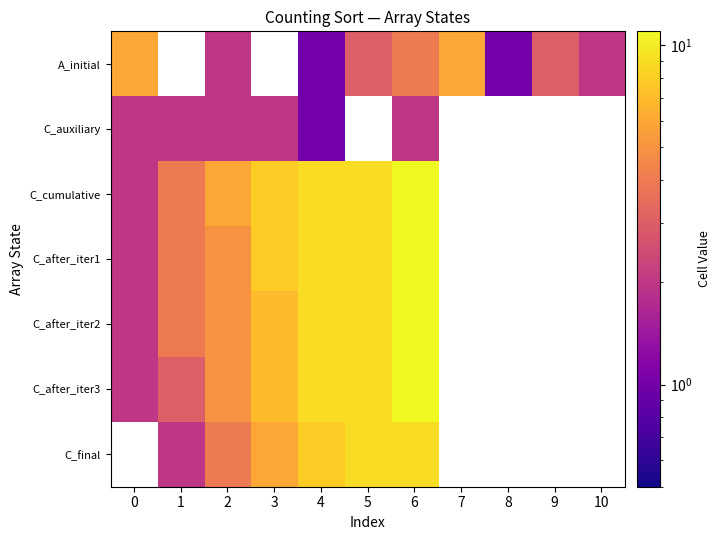

What is the greatest value displayed?

11.0